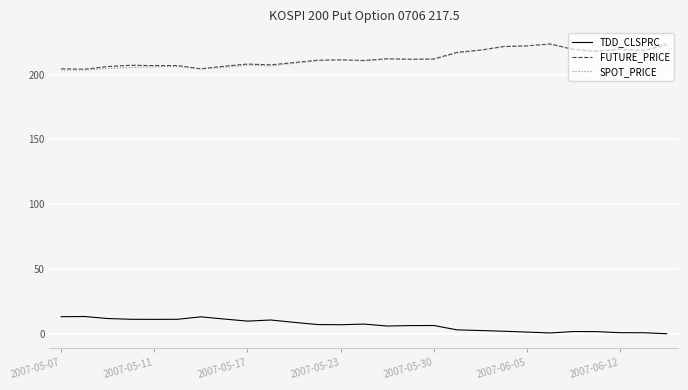

True or false: TDD_CLSPRC and FUTURE_PRICE cross at least once.

False